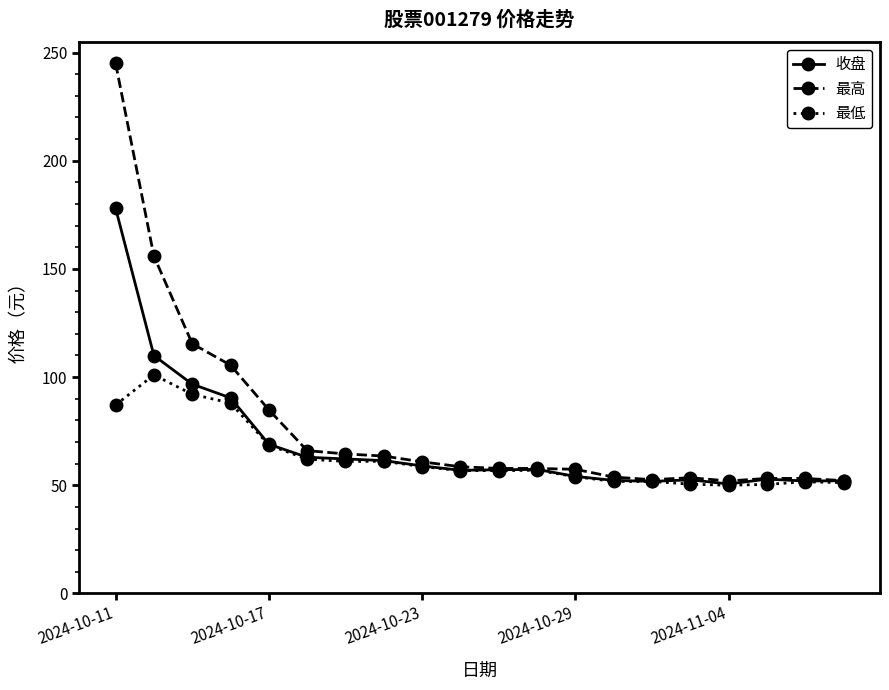

What is the sum of all 最低 values?

1261.5